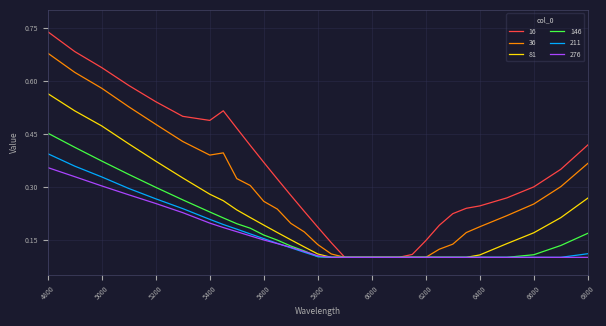

List the series in order of their peak value, lowest first.

276, 211, 146, 81, 36, 16